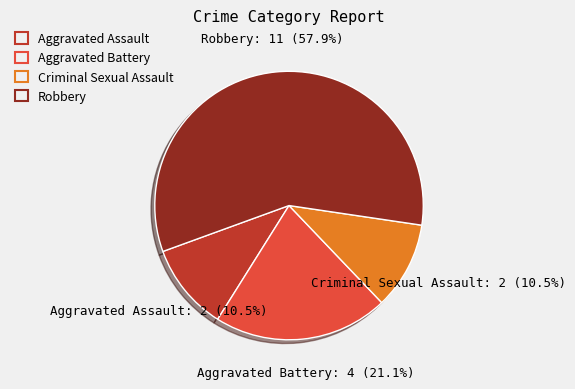

Do Criminal Sexual Assault and Aggravated Battery together represent more than half of the pie?

No